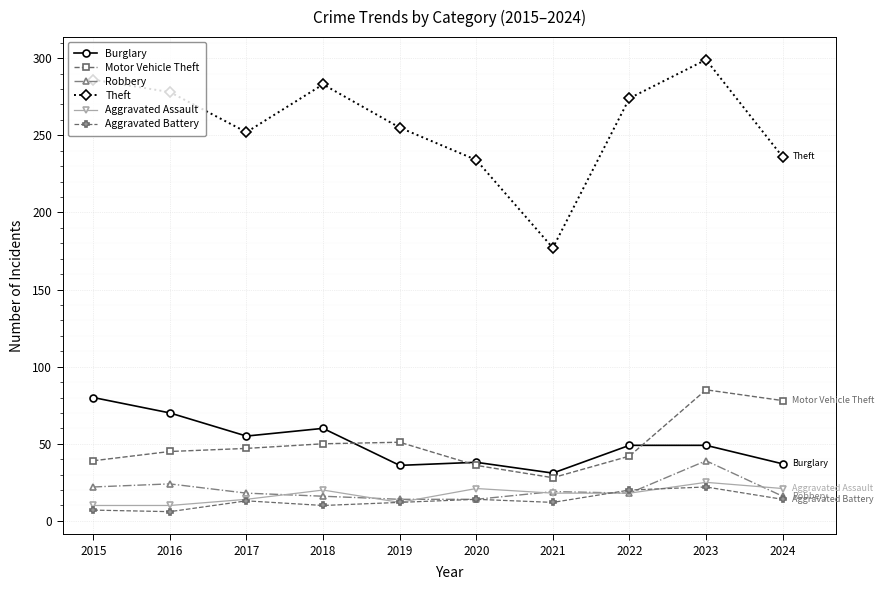

What is the maximum value shown in the chart?

299